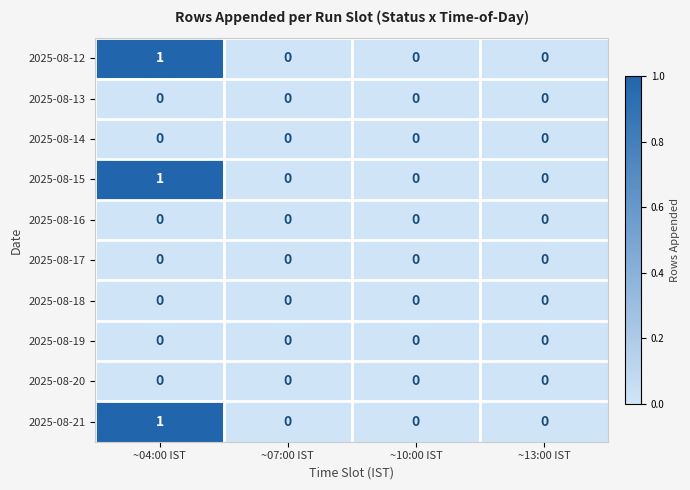

At which category is the sum across all series the highest?

~04:00 IST